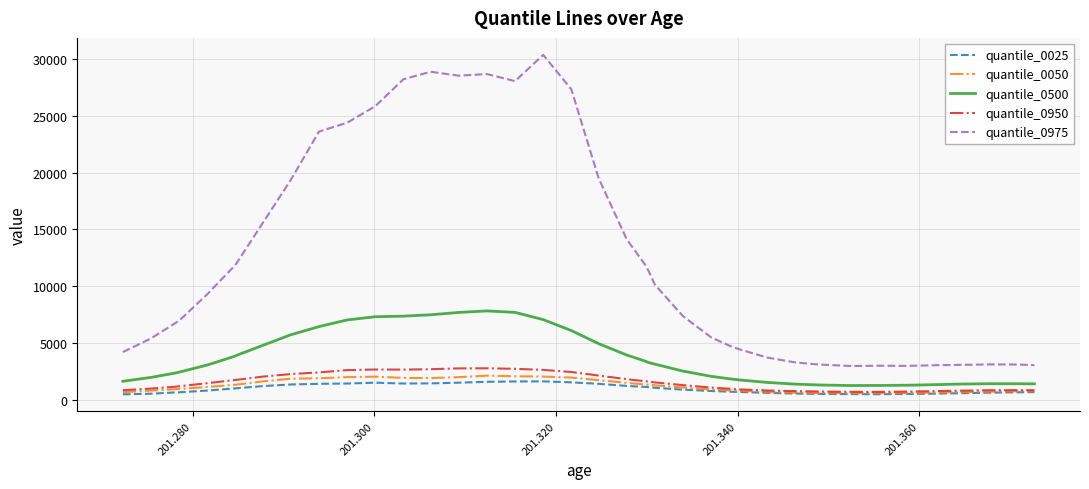

How many distinct data groups are displayed?

5